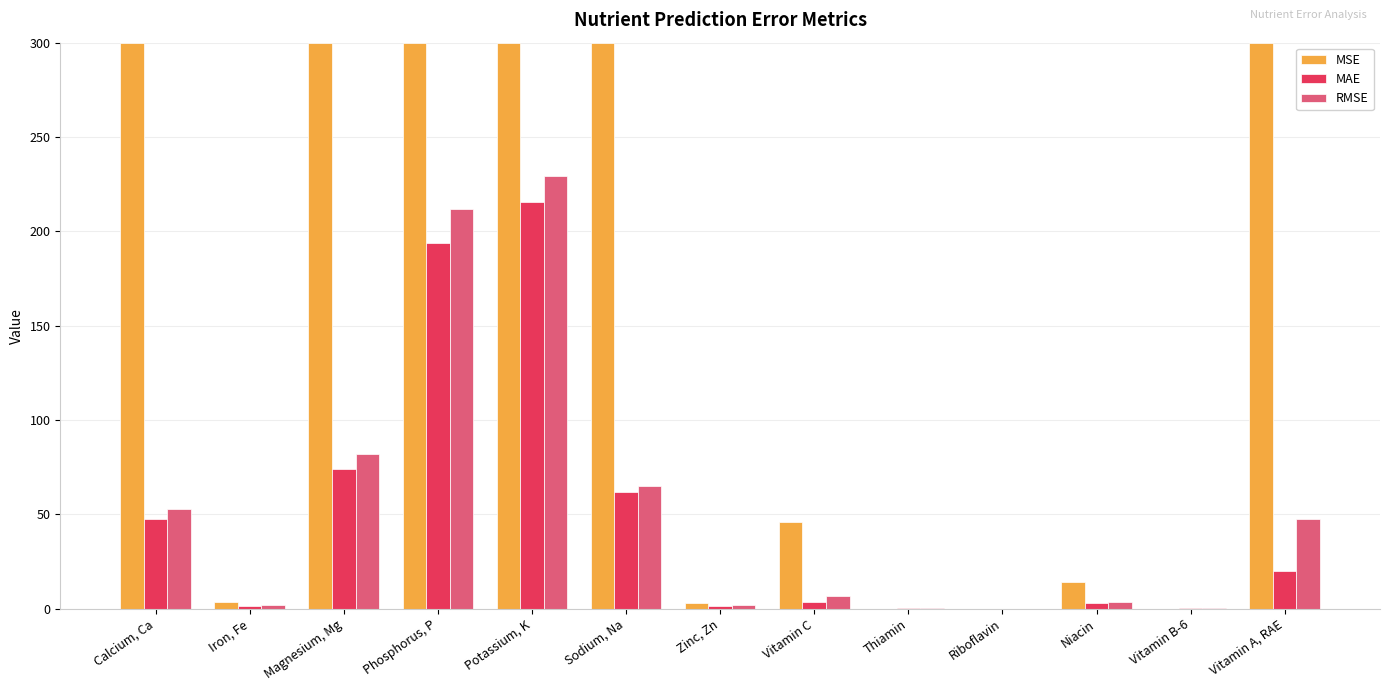

Which category has the highest value in the RMSE series?

Potassium, K